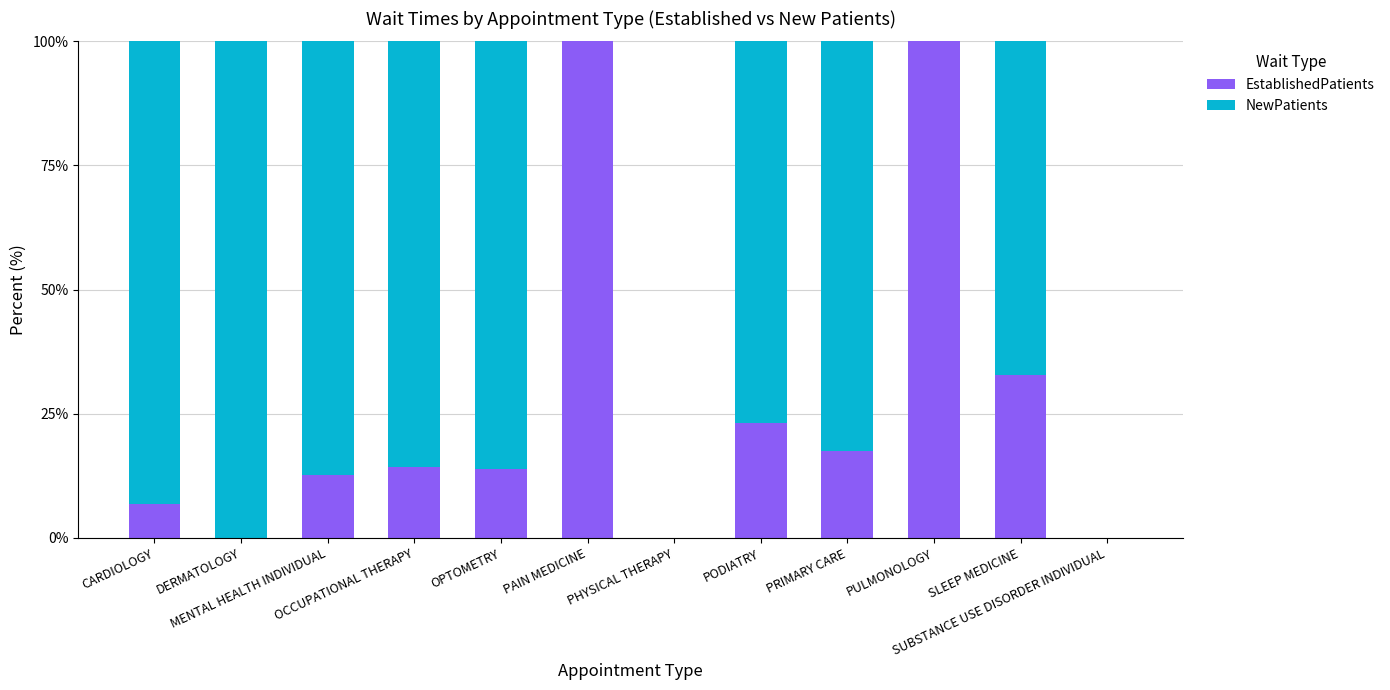

What is the maximum value for EstablishedPatients?

100.0